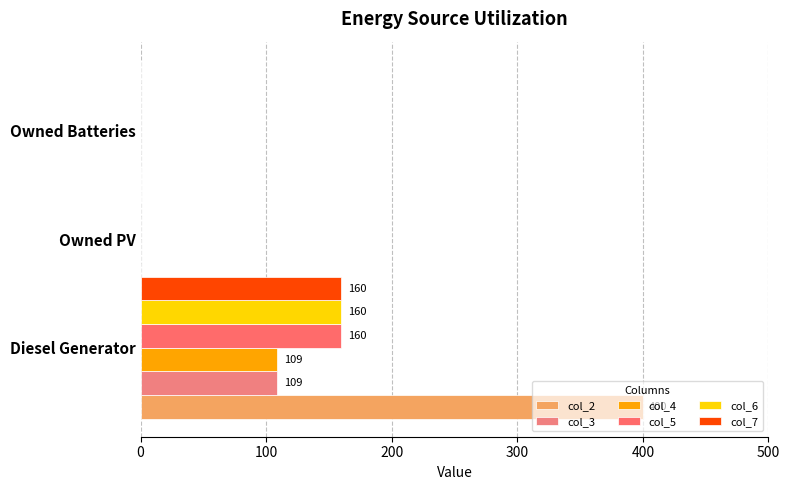

True or false: col_5 has a value of 0 at Owned Batteries.

True